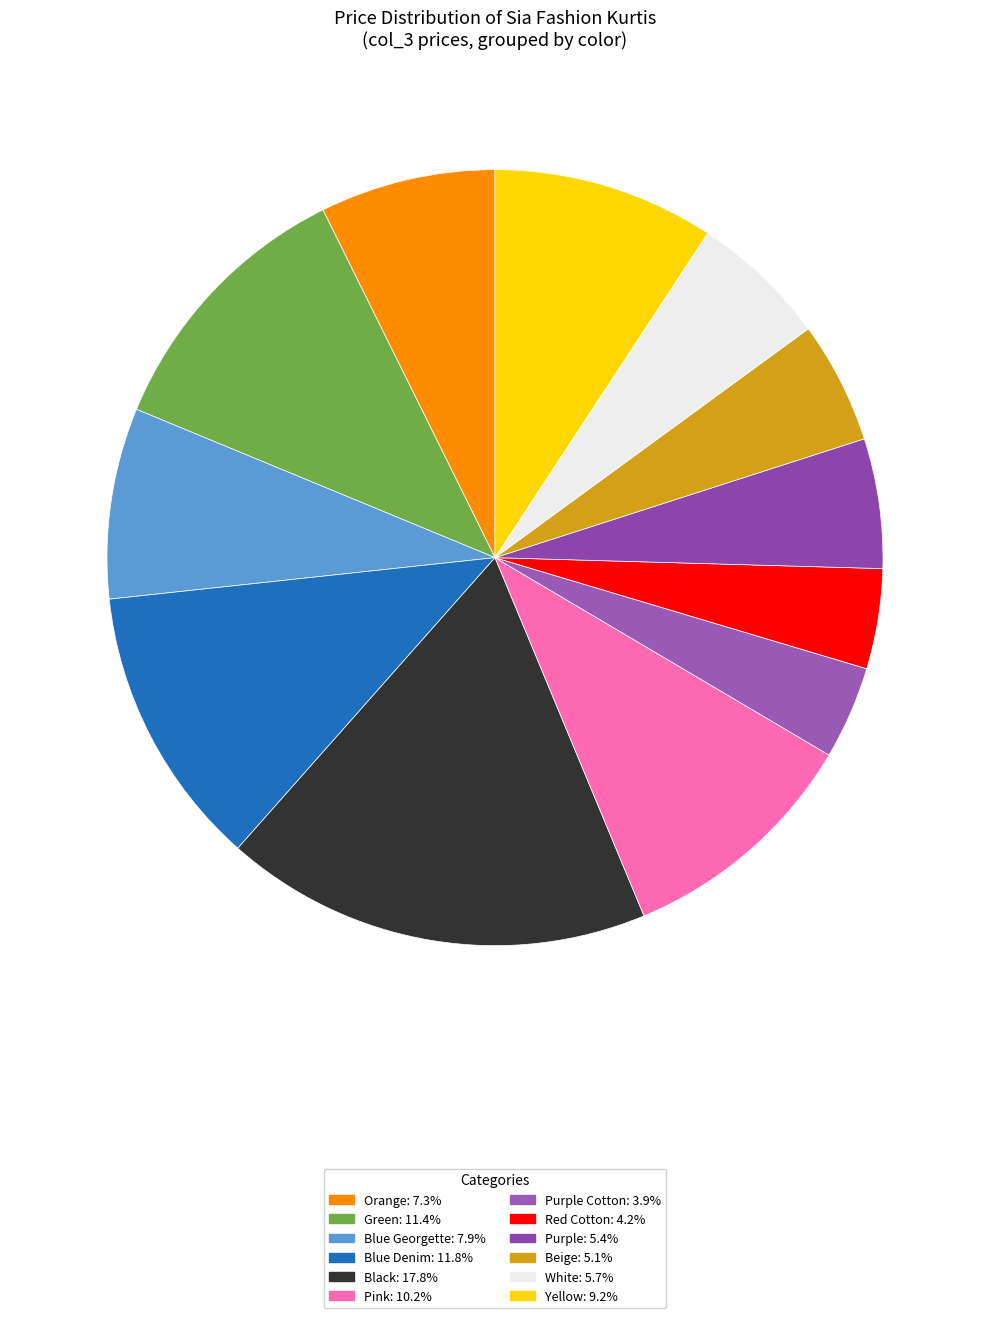

How many slices are in this pie chart?

12